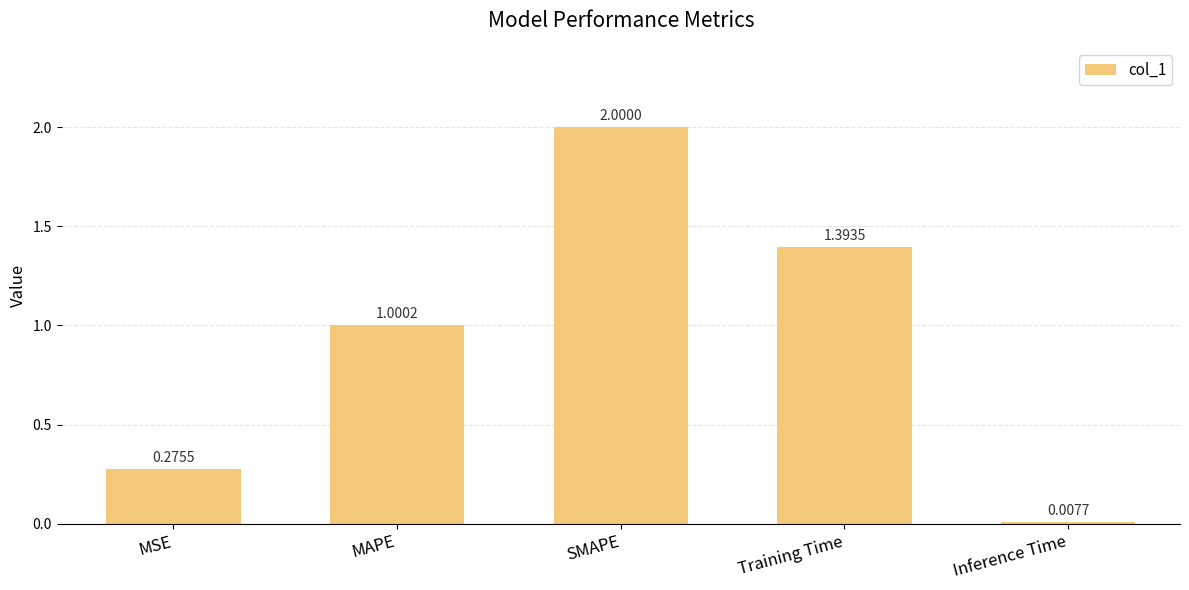

Which category has the lowest value across all series?

Inference Time